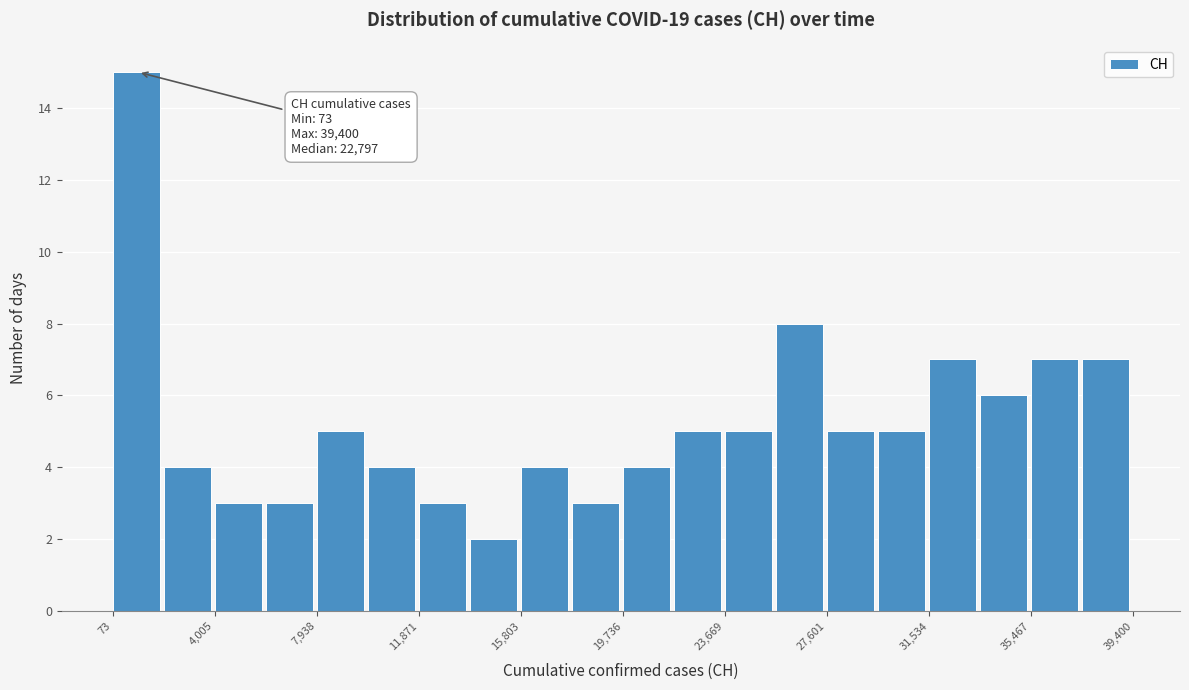

Read against the x-axis, roughly where is the centre of the tallest bar?

1000